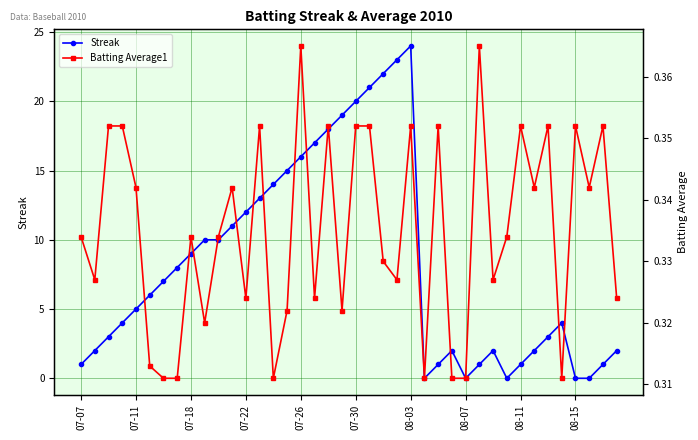

Which category has the highest value in the Streak series?

08-03